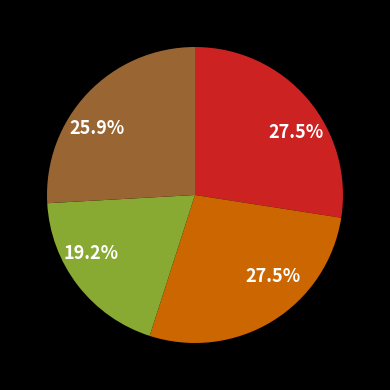

Is there any slice that represents more than half of the pie?

No